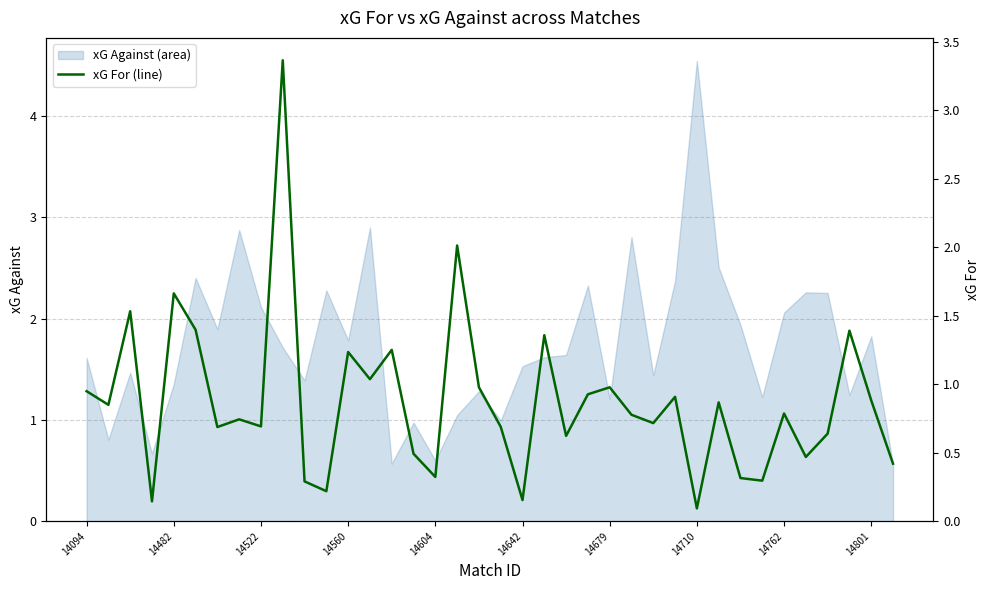

What is the minimum value for xG Against (area)?

0.6